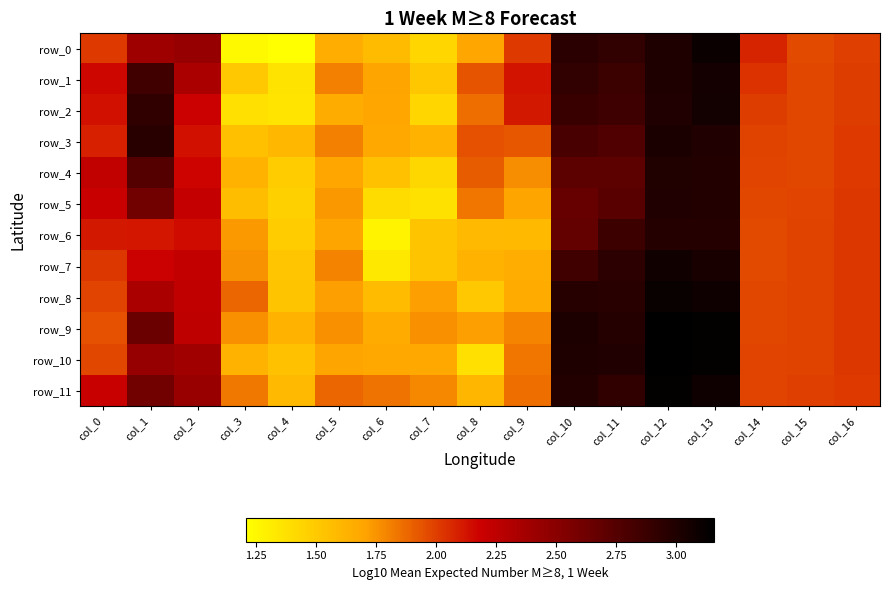

The row_0 series shows 2.1 at col_14. True or false?

True